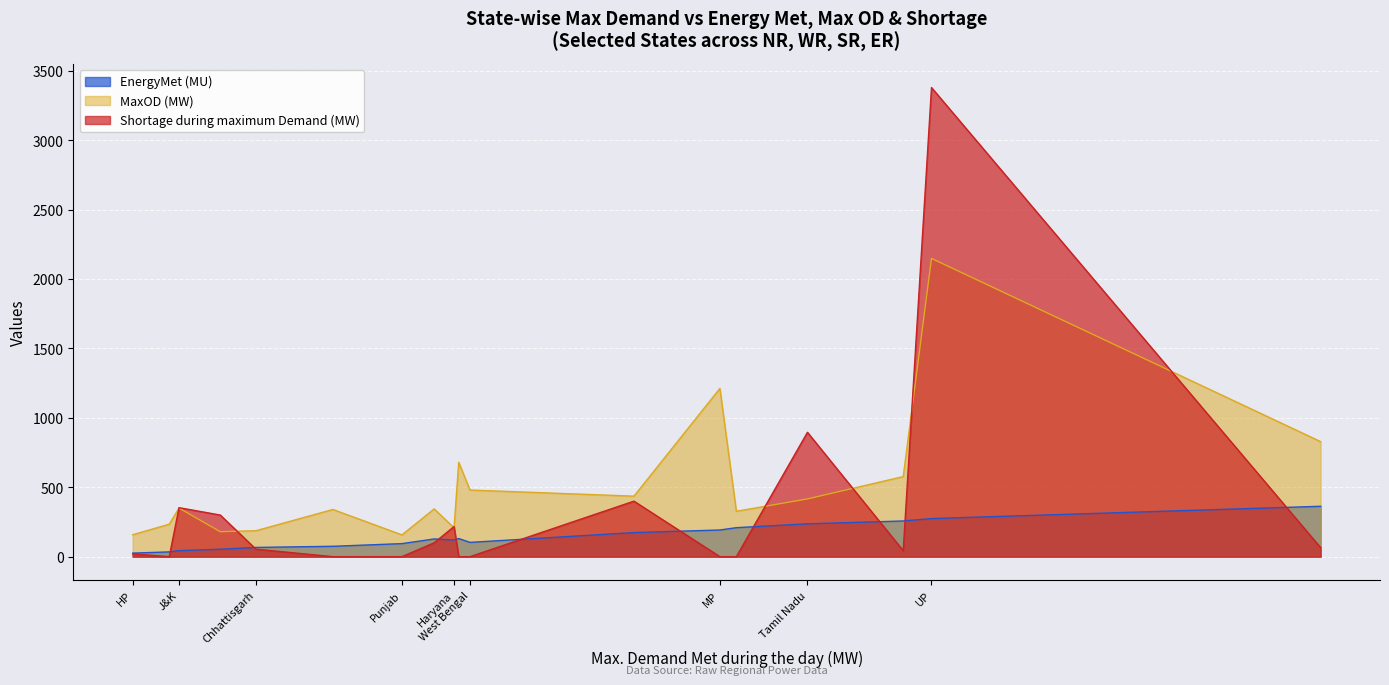

What is the maximum value for Shortage during maximum Demand (MW)?

3380.0